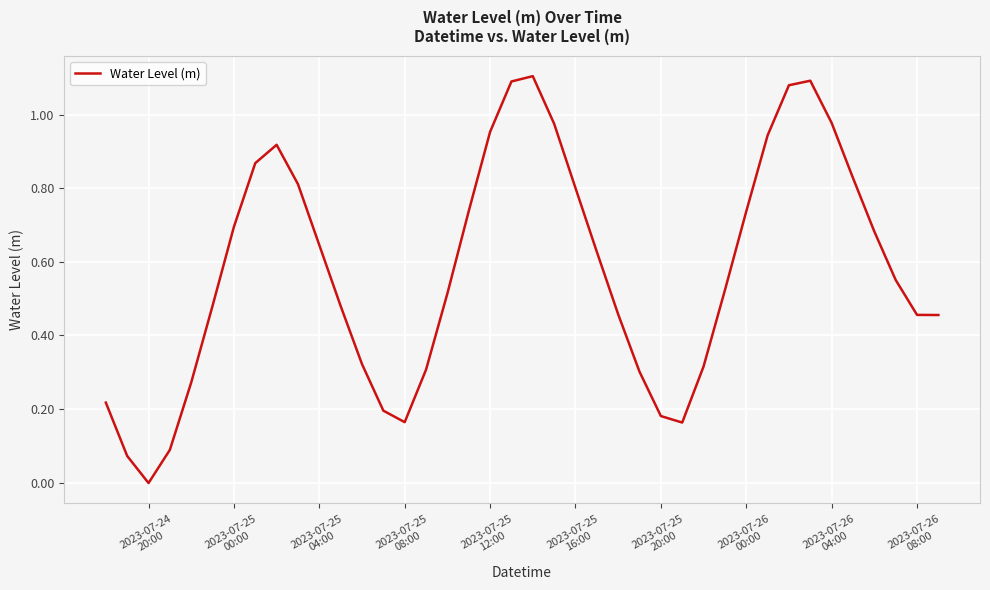

True or false: the data has more than 0 interior local peaks.

True